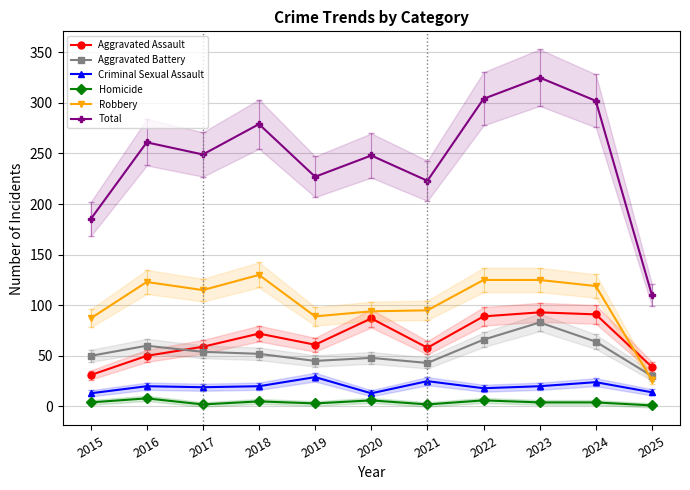

What is the approximate value of Aggravated Assault at 2016, to the nearest 10?

50